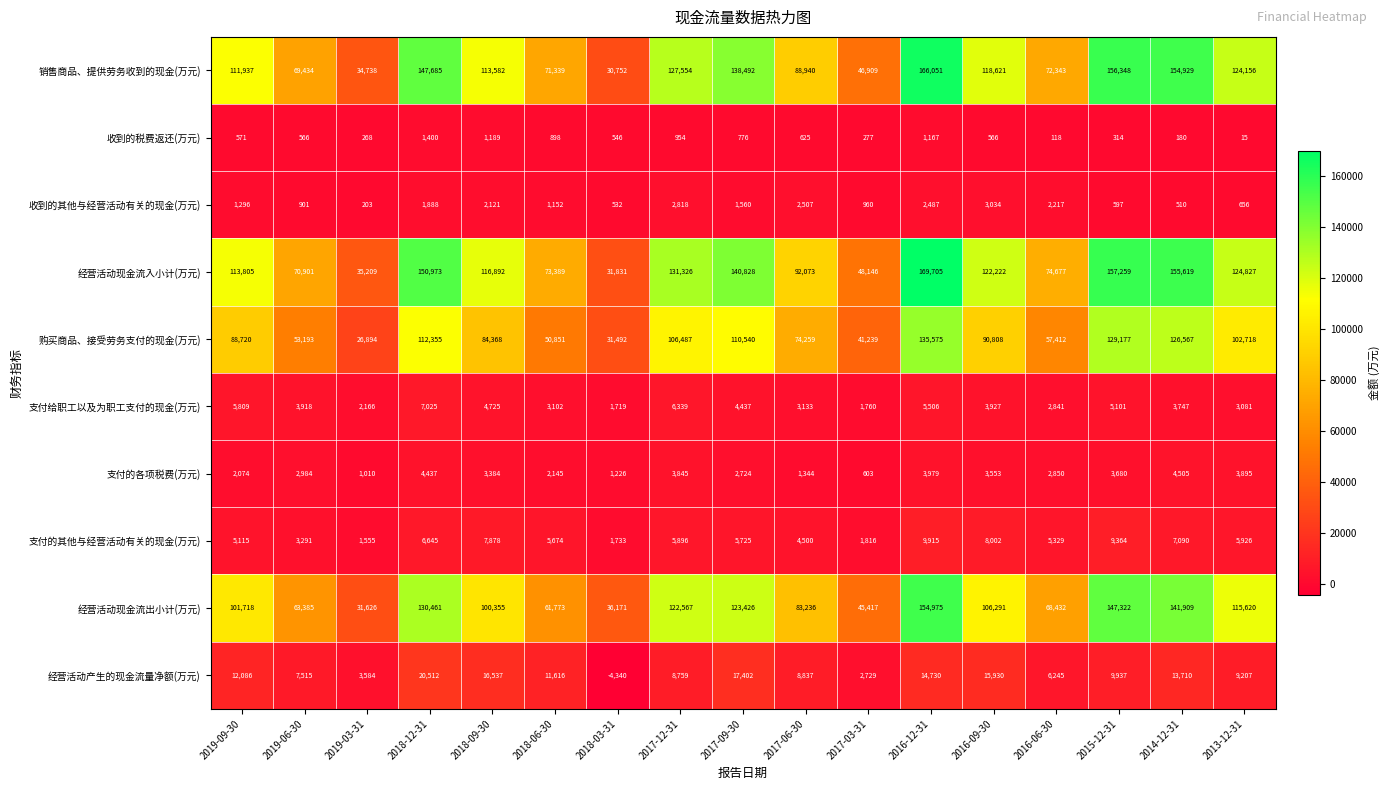

At which label is 收到的税费返还(万元) closest to 707?

2017-09-30